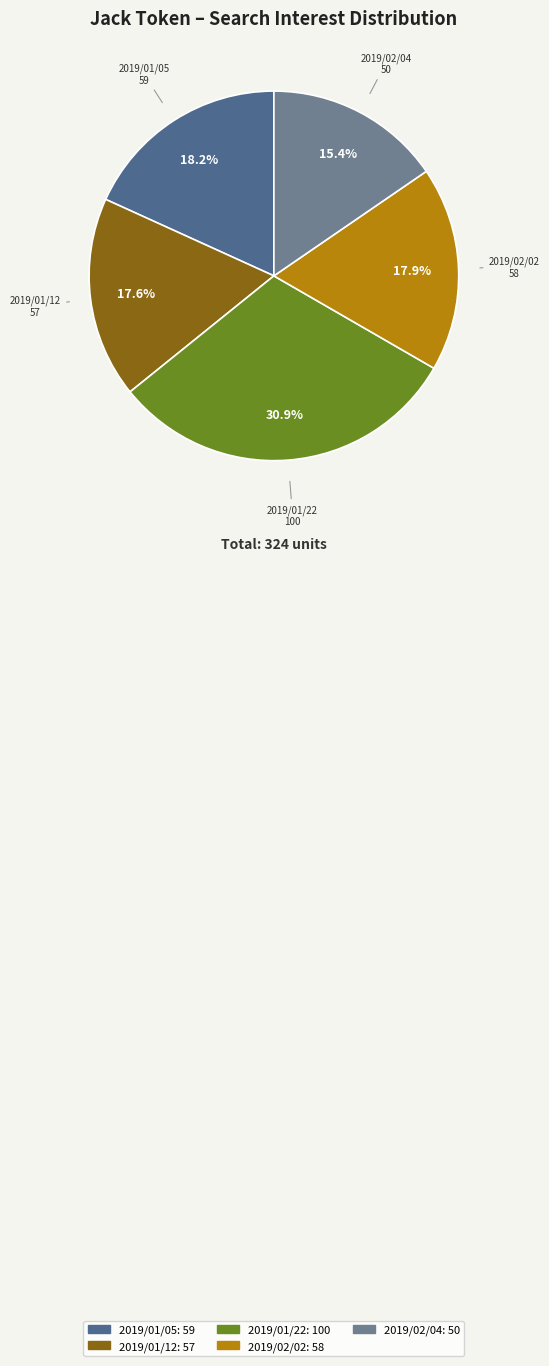

Is 2019/02/02 the majority of the pie?

No